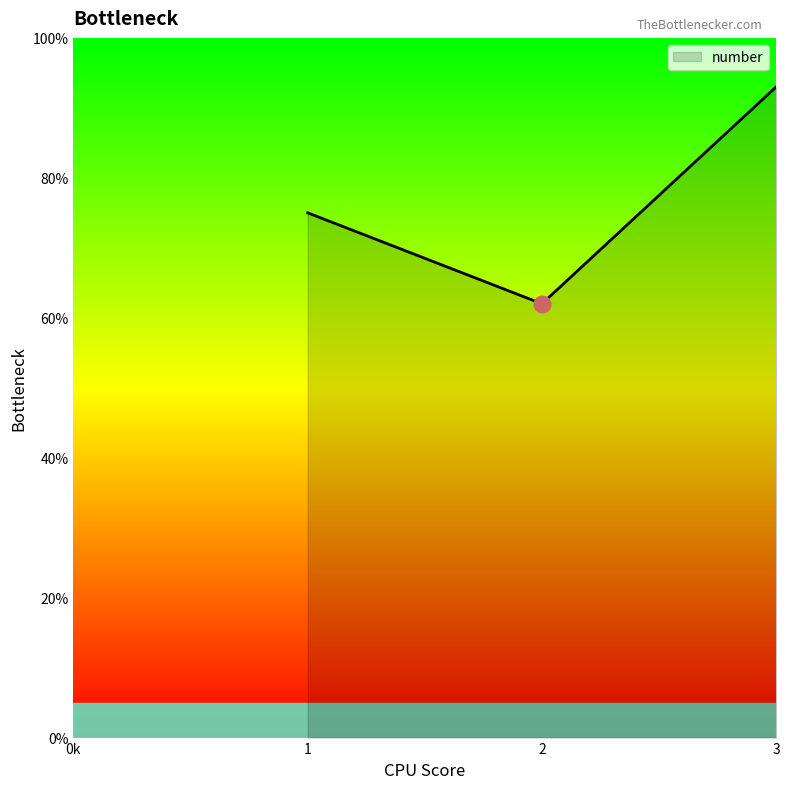

What is the ratio of the value at 1 to the value at 3?

0.8